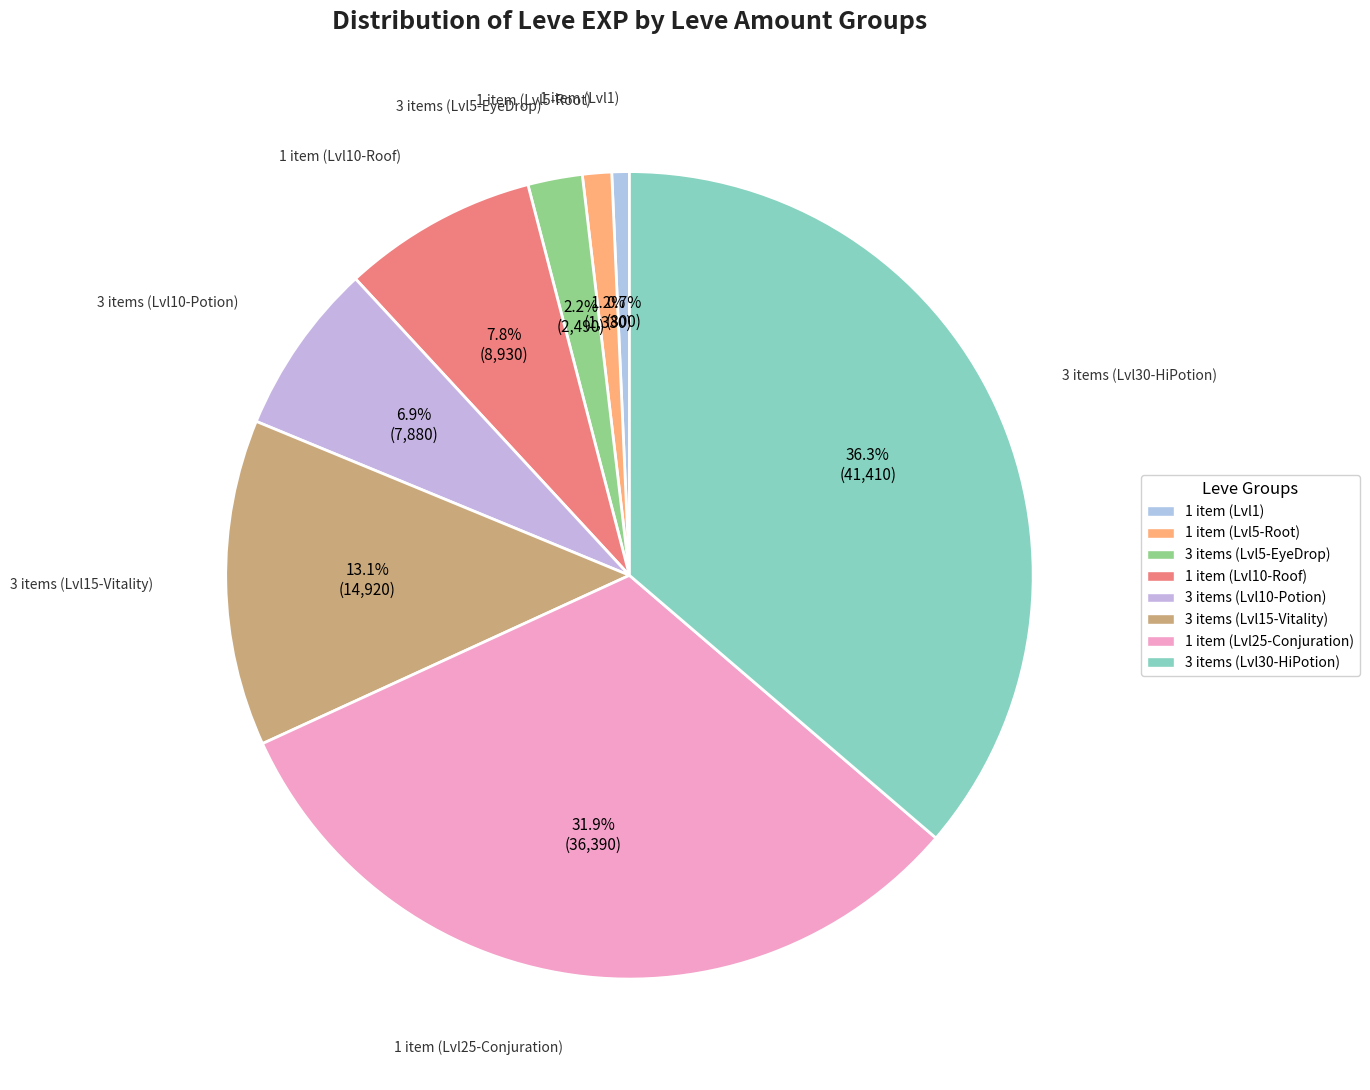

Does any single category account for the majority?

No